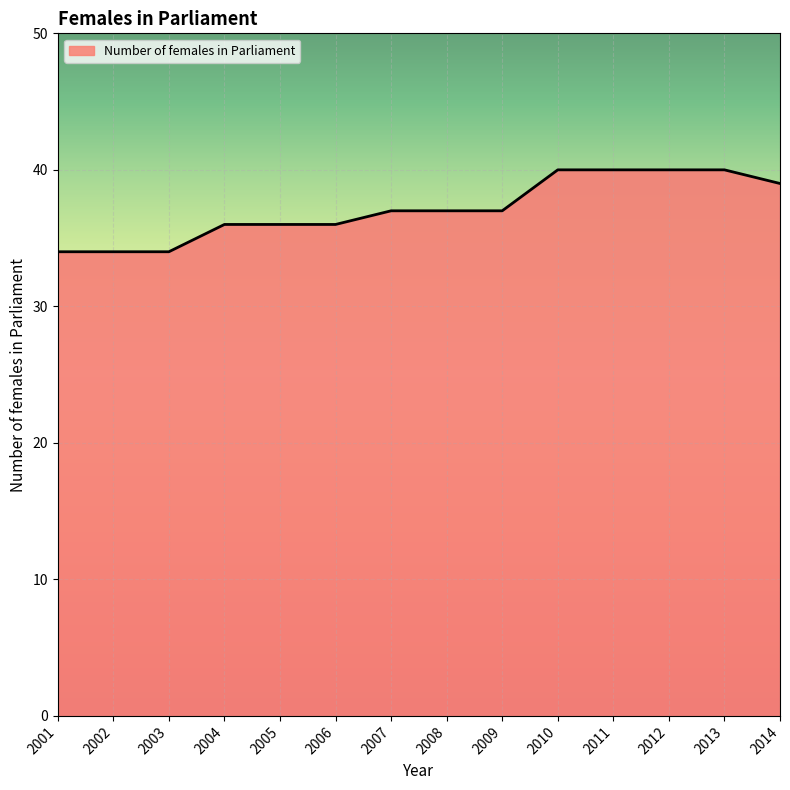

What is the maximum value shown in the chart?

40